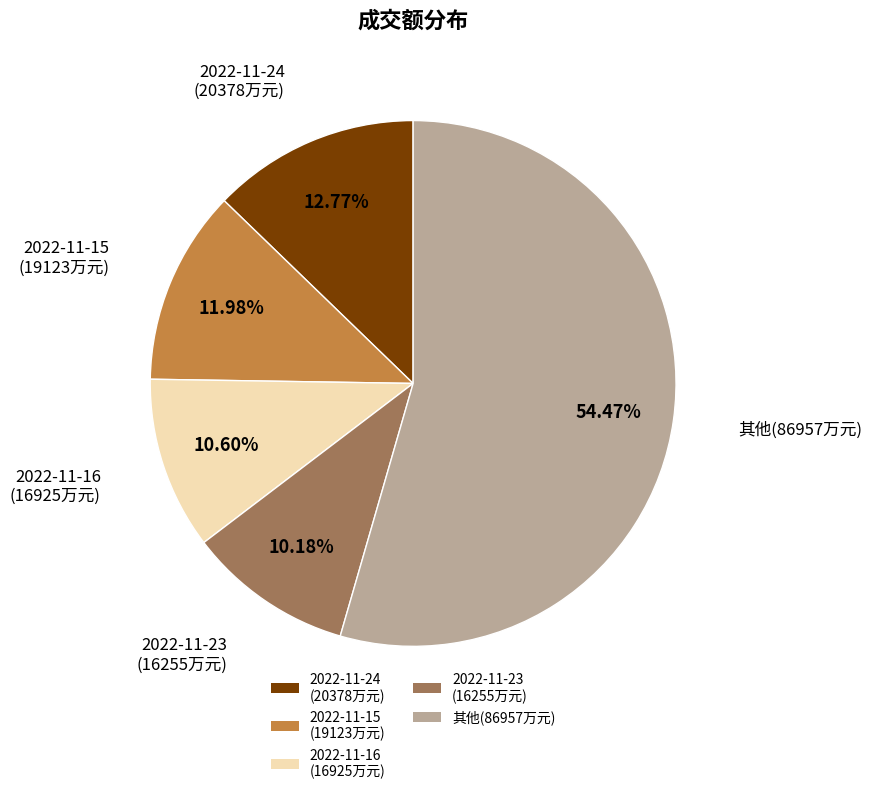

What is the ratio of the value at 2022-11-16 (16925万元) to the value at 2022-11-23 (16255万元)?

1.0